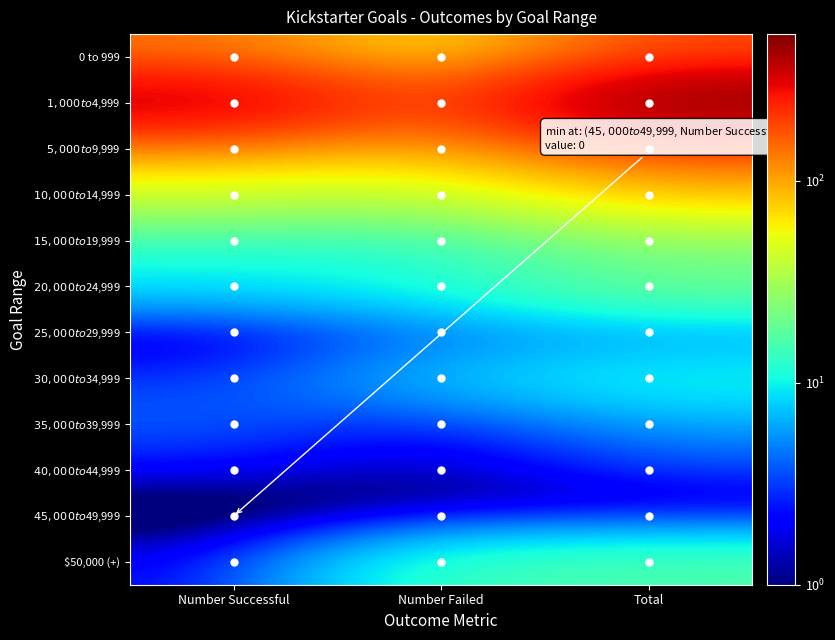

At which category is the sum across all series the highest?

Total